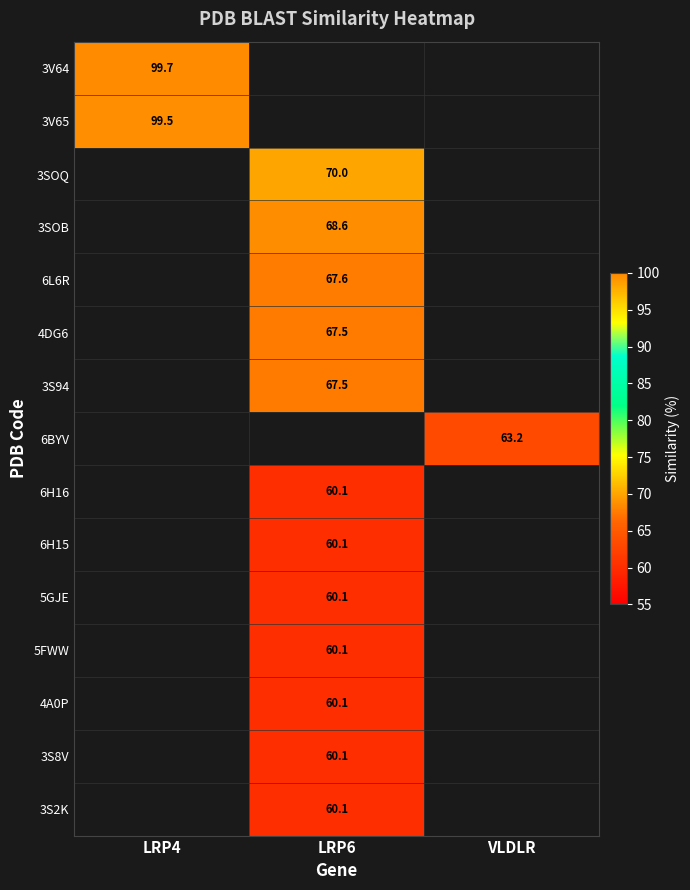

How many categories are shown in the chart?

3